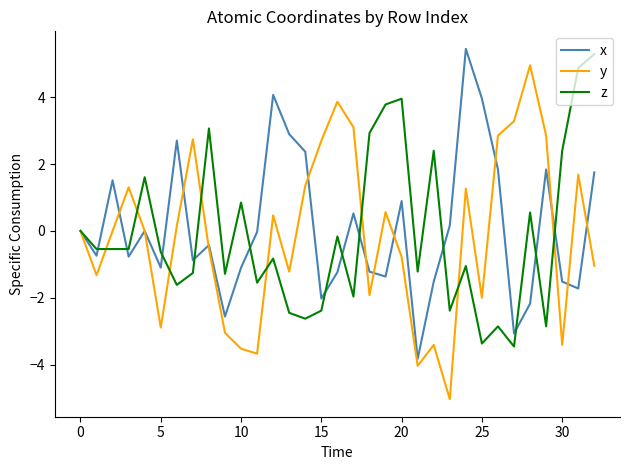

What is the smallest value displayed?

-5.0